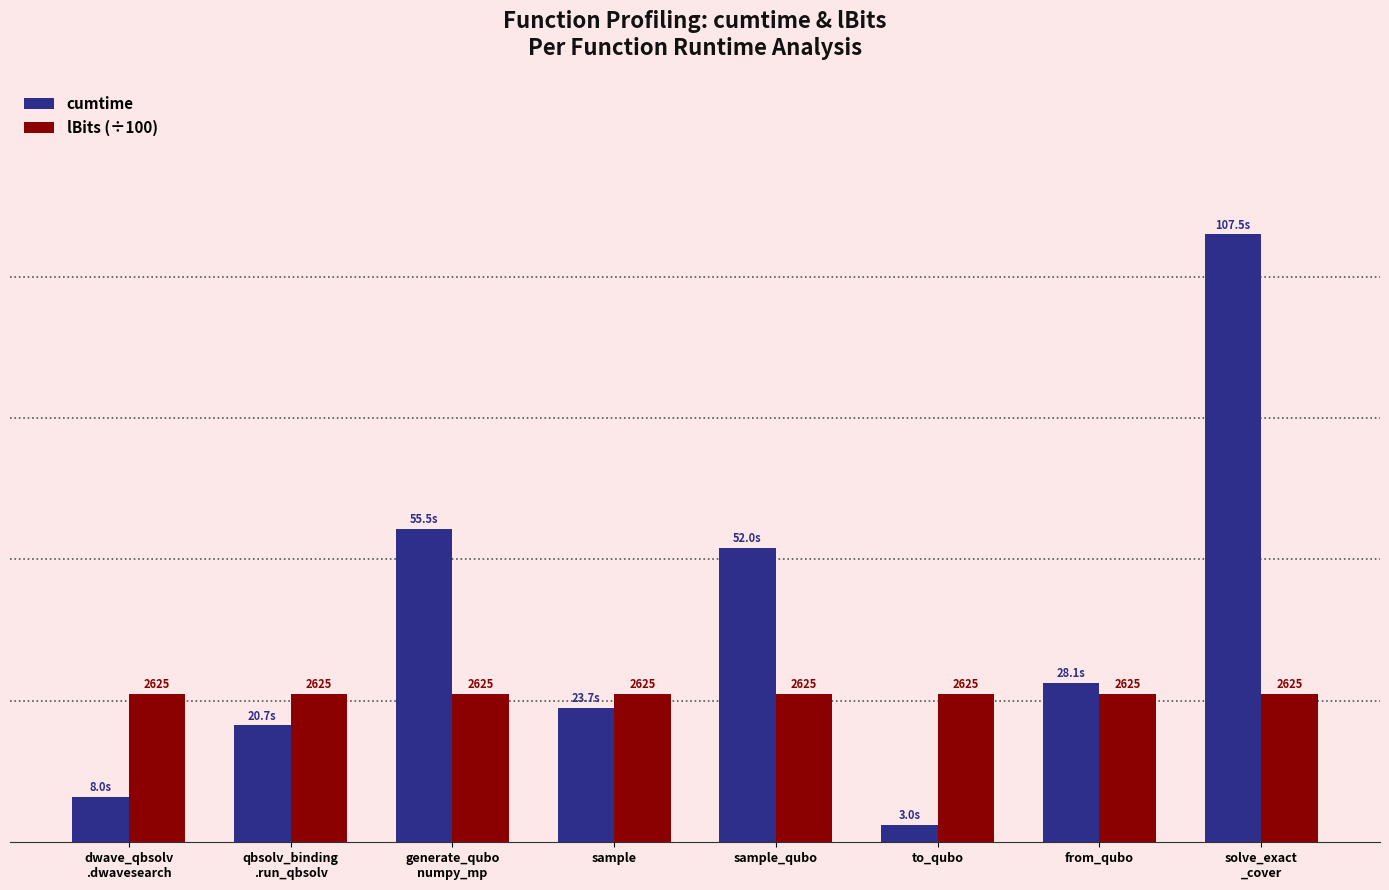

Are the bars grouped side by side (vs. stacked)?

Yes